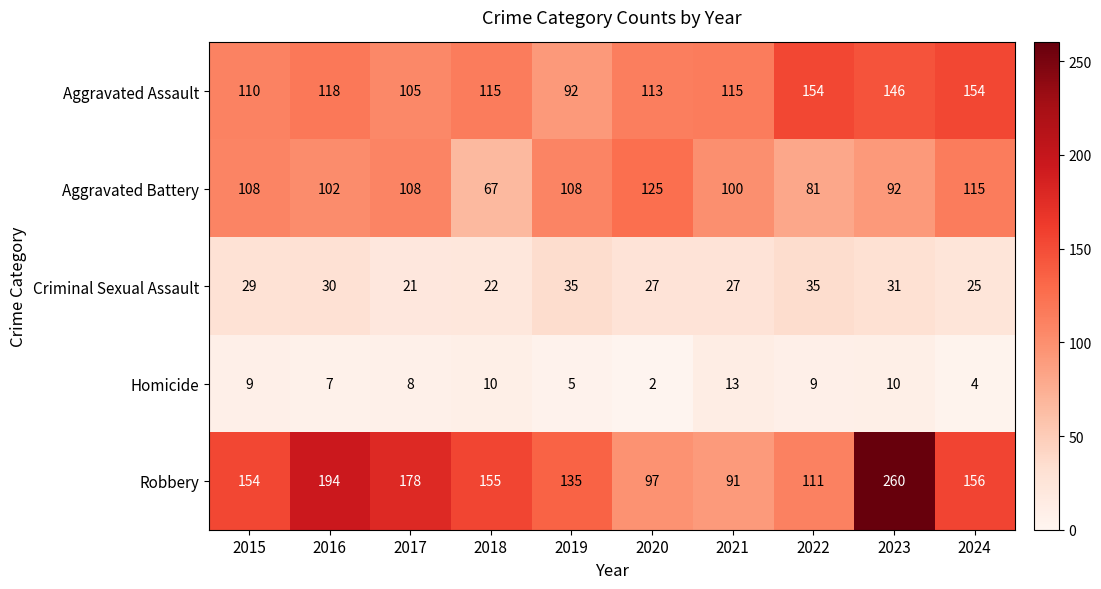

What is the difference between the highest and lowest values at 2024?

152